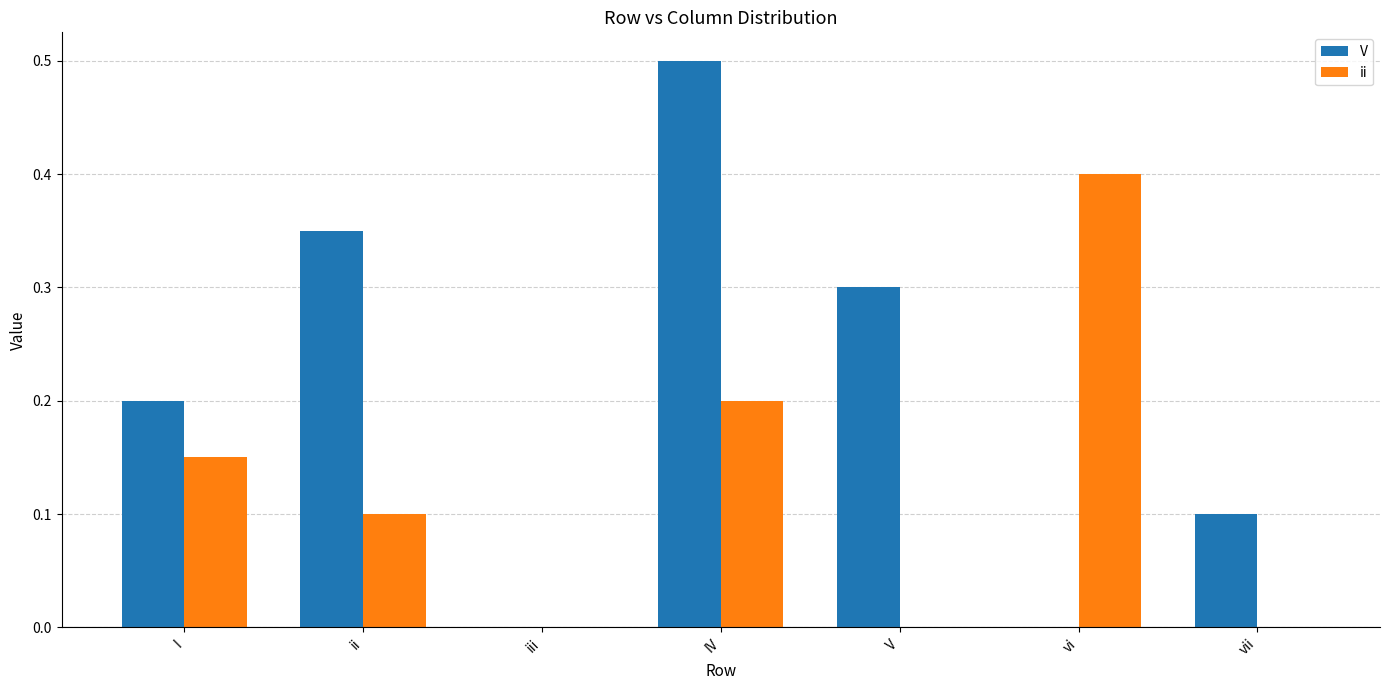

Between V and vi, which series saw the biggest shift?

ii